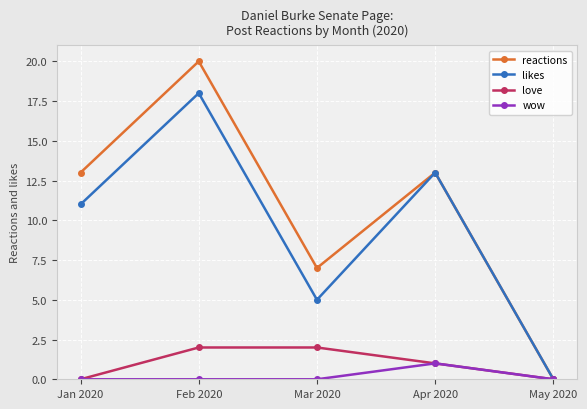

List the series in order of their peak value, highest first.

reactions, likes, love, wow